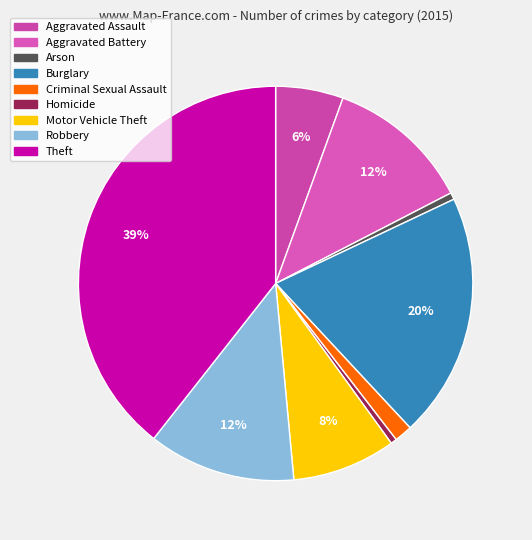

To the nearest percent, what is the average slice percentage?

11%